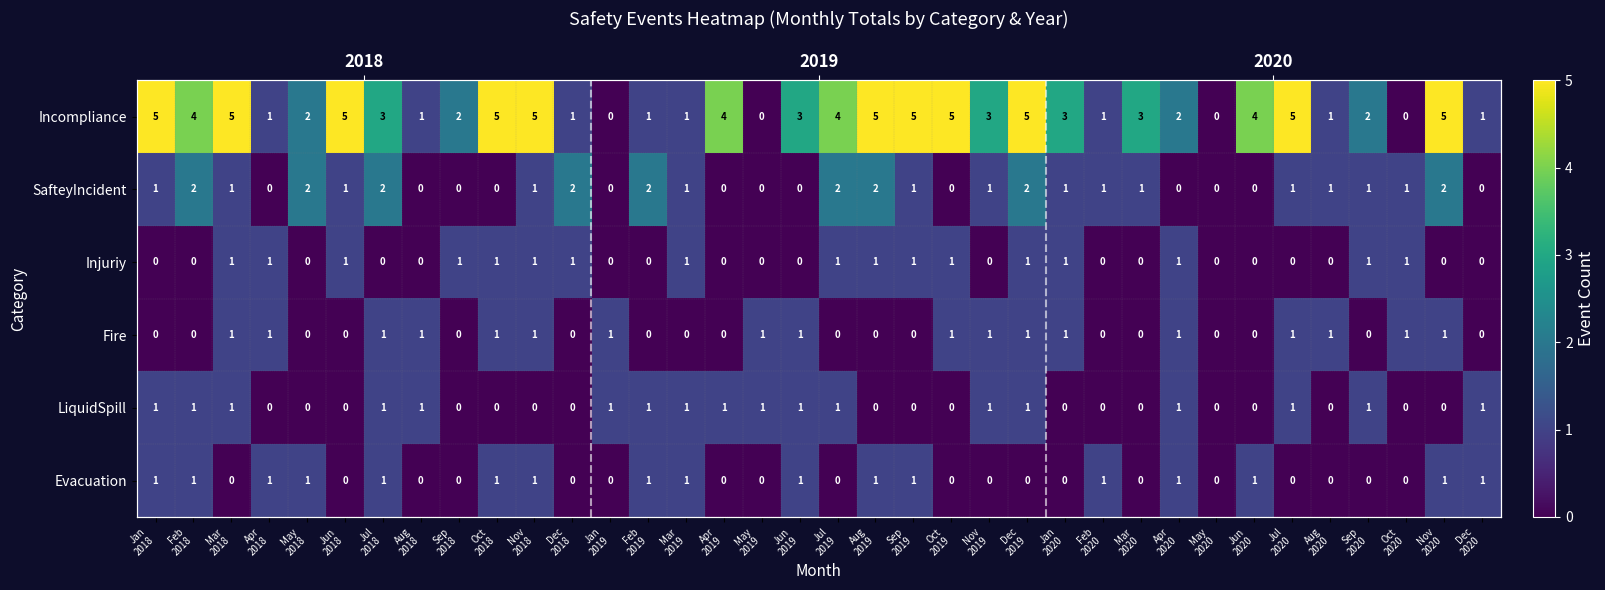

Where does the Incompliance series first go above 3?

Jan 2018